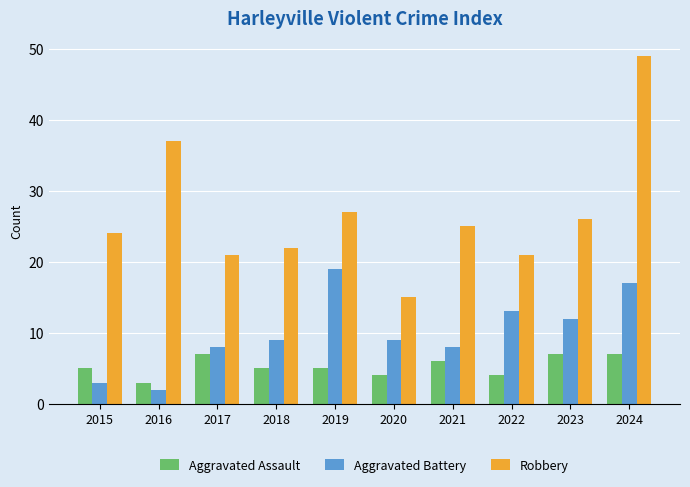

What is the sum of all Aggravated Assault values?

53